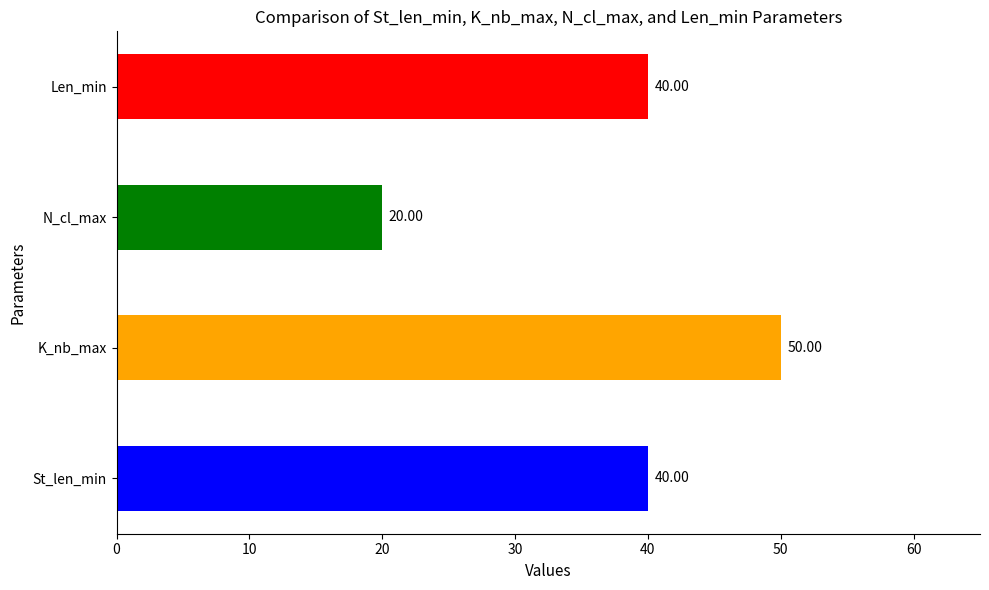

What is the average value?

38